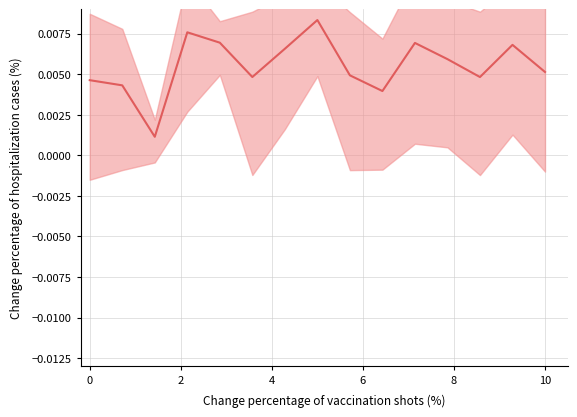

Does the chart display data point markers on the line(s)?

No